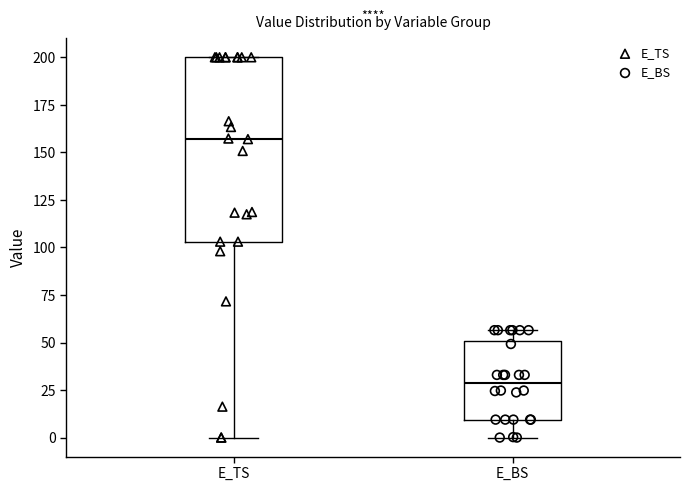

Comparing the boxes themselves (not the whiskers), which one is the tallest?

E_TS